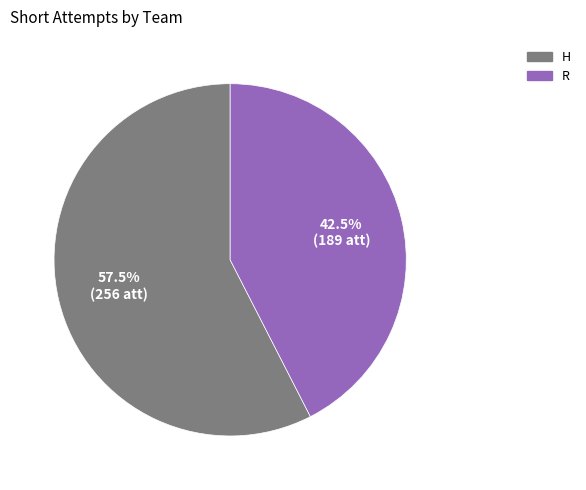

Approximately how many times larger is the value at H compared to R?

1.4